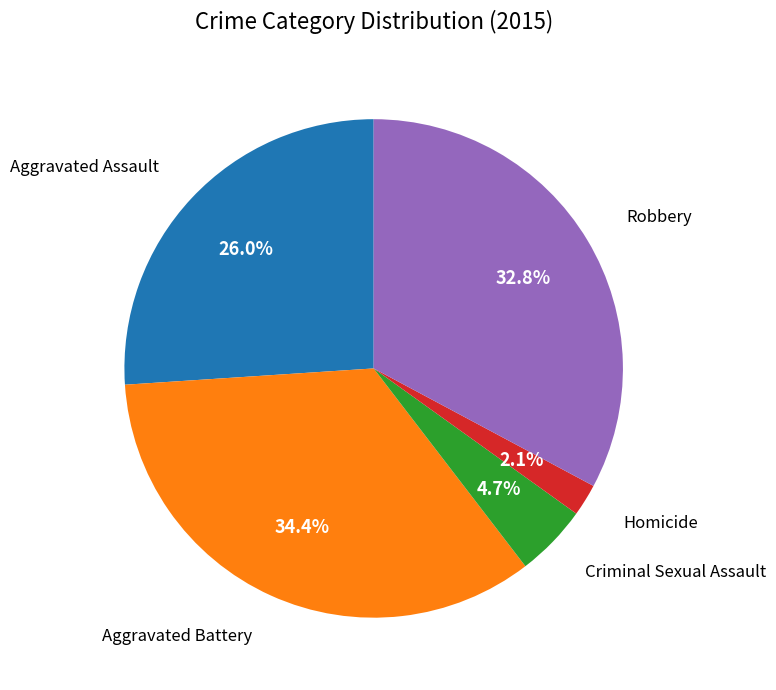

Is the sum of Aggravated Battery and Robbery greater than half?

Yes